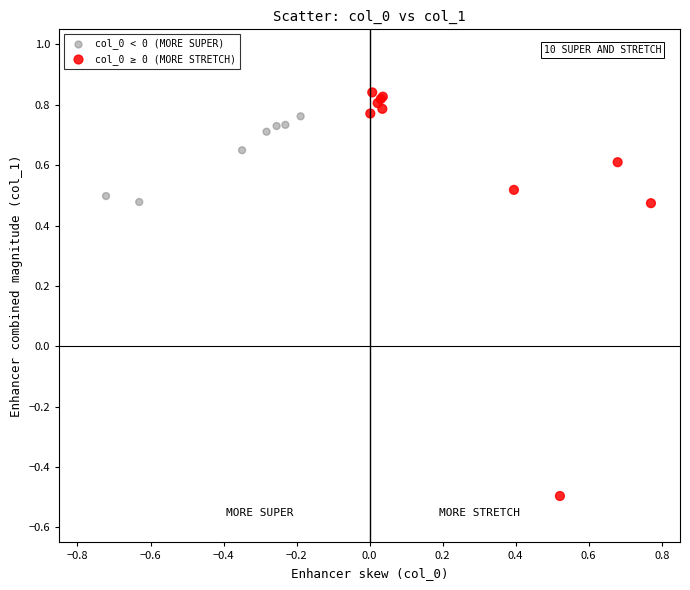

Which series reaches the maximum Y coordinate?

col_0 ≥ 0 (MORE STRETCH)